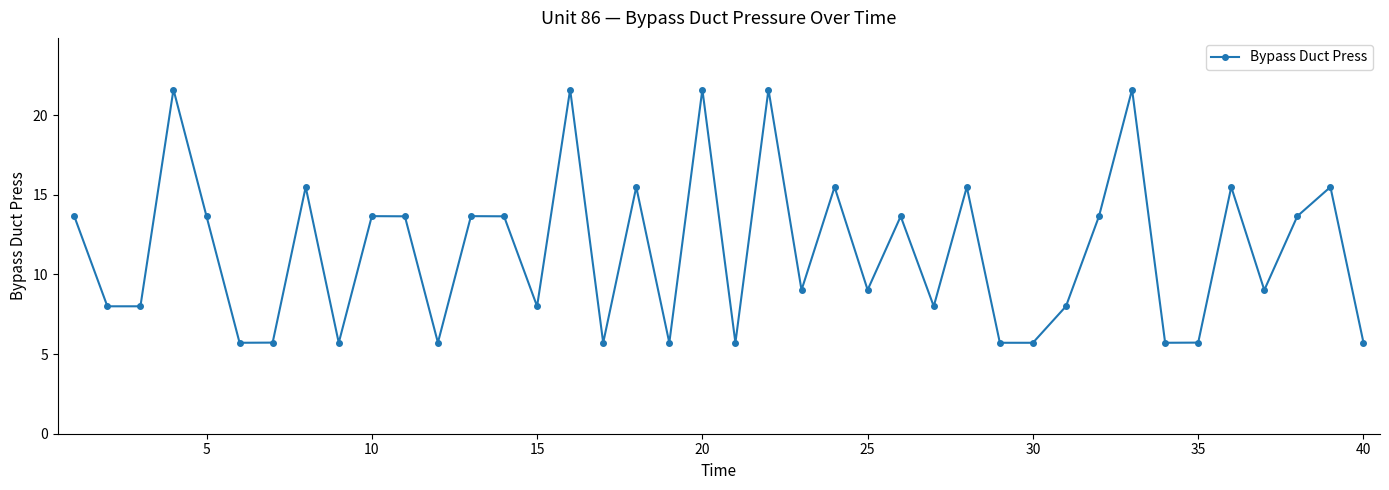

What is the average value?

11.5